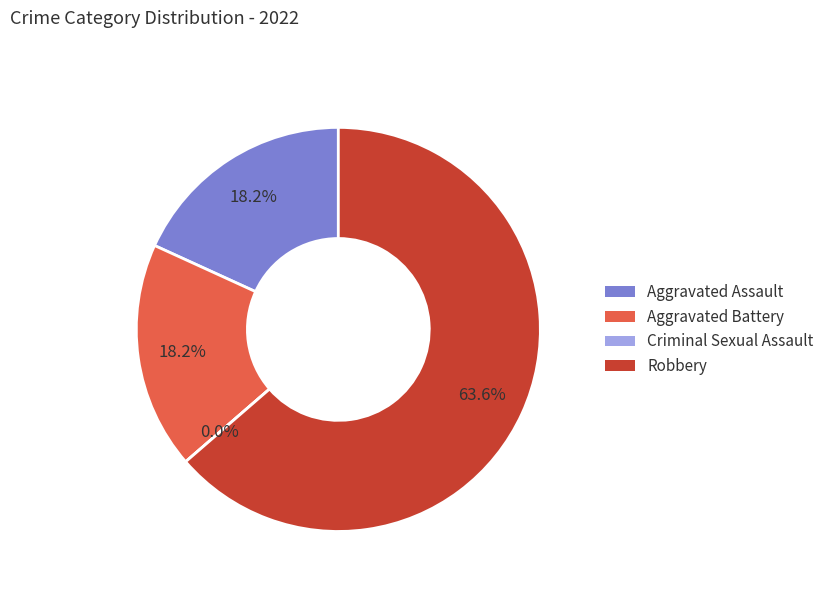

How many segments does this pie chart have?

4